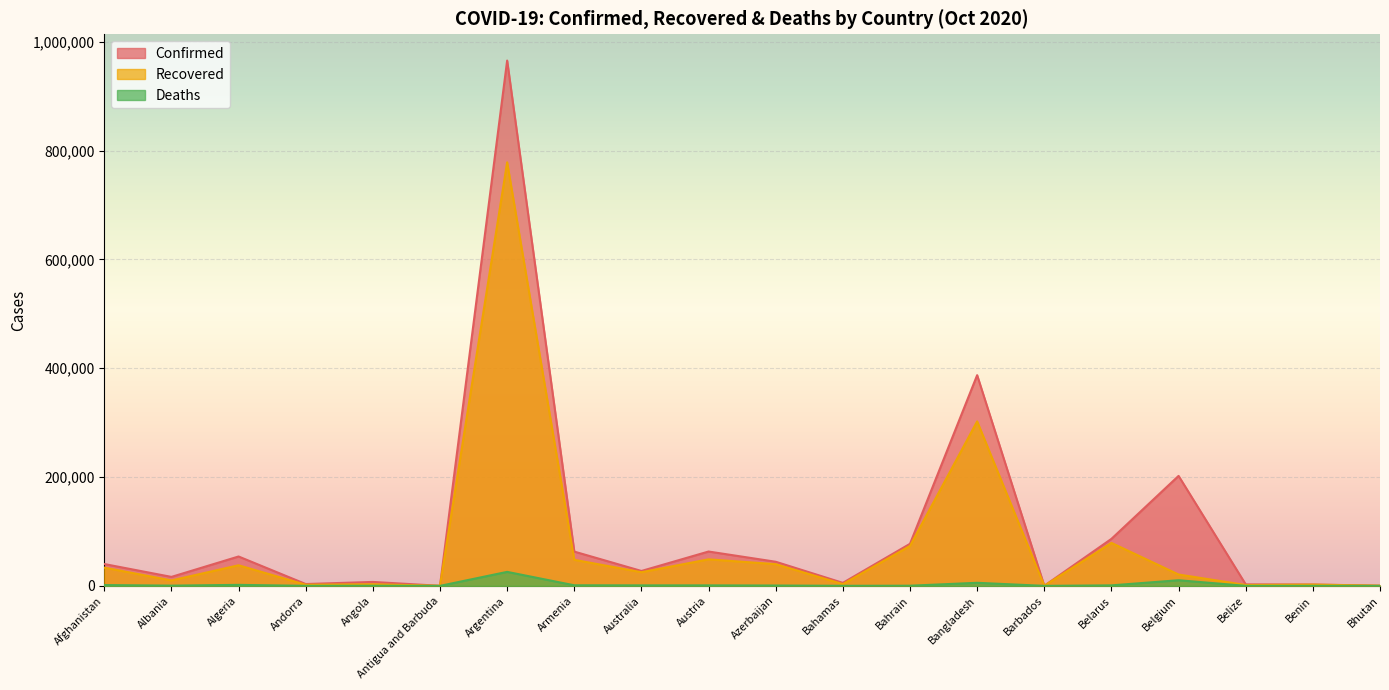

What is the average value of the Deaths series?

2535